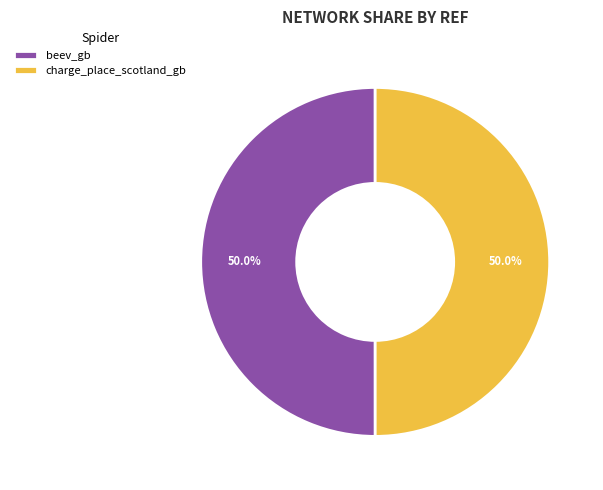

What percentage do beev_gb and charge_place_scotland_gb together represent?

100.0%